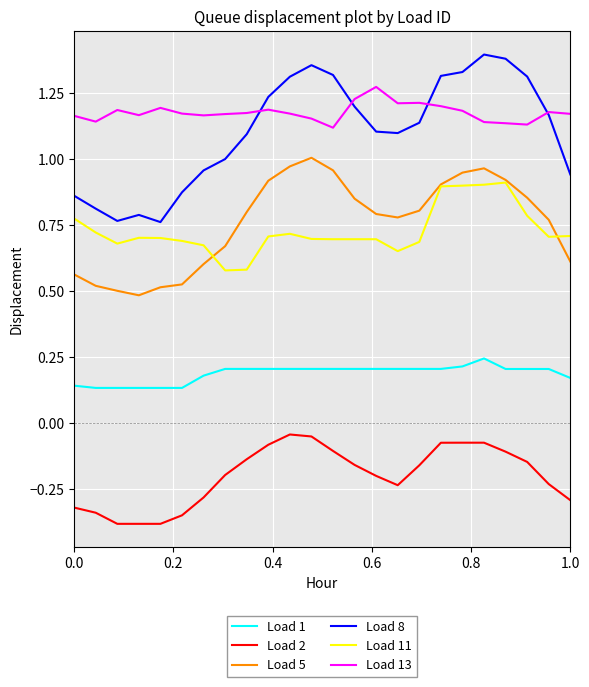

Which series has the widest spread of values?

Load 8